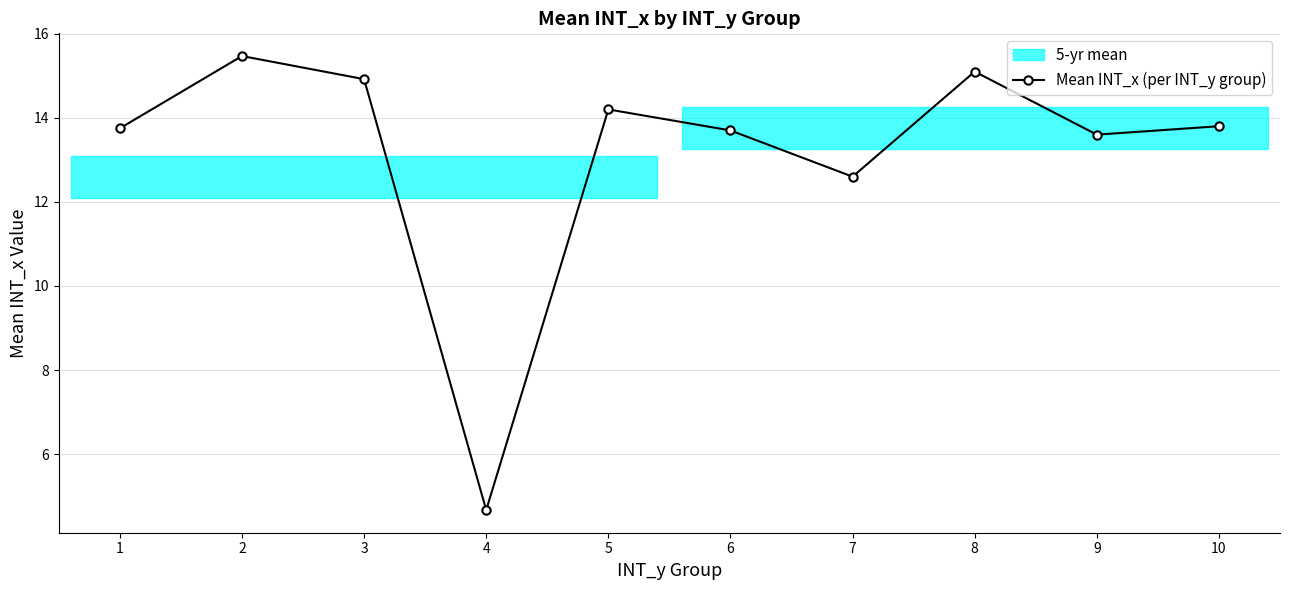

What is the value of the 10th point from the left?

13.8